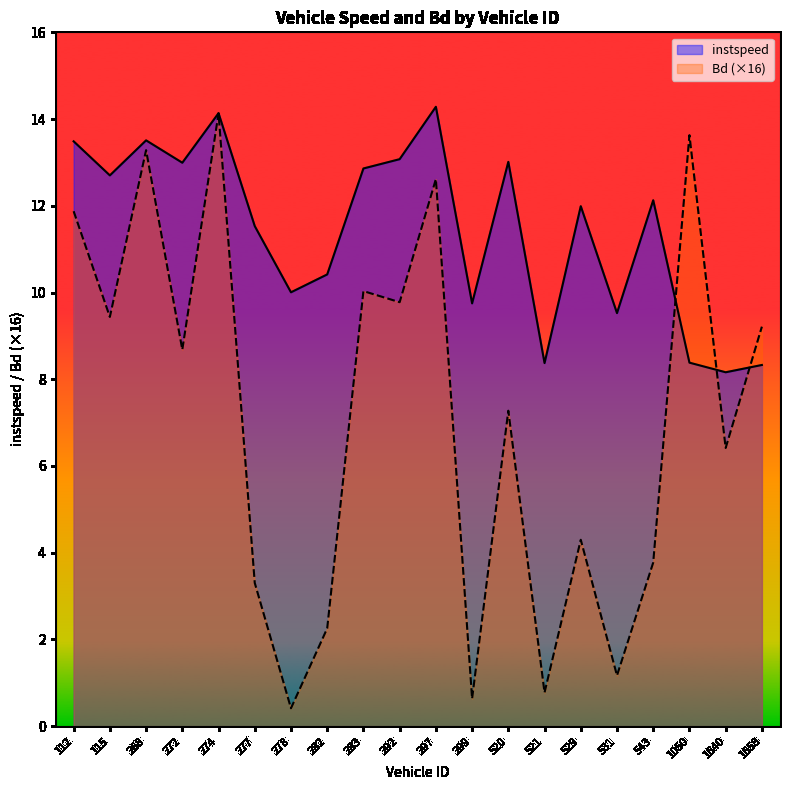

Which series changed the most between 278 and 521?

instspeed